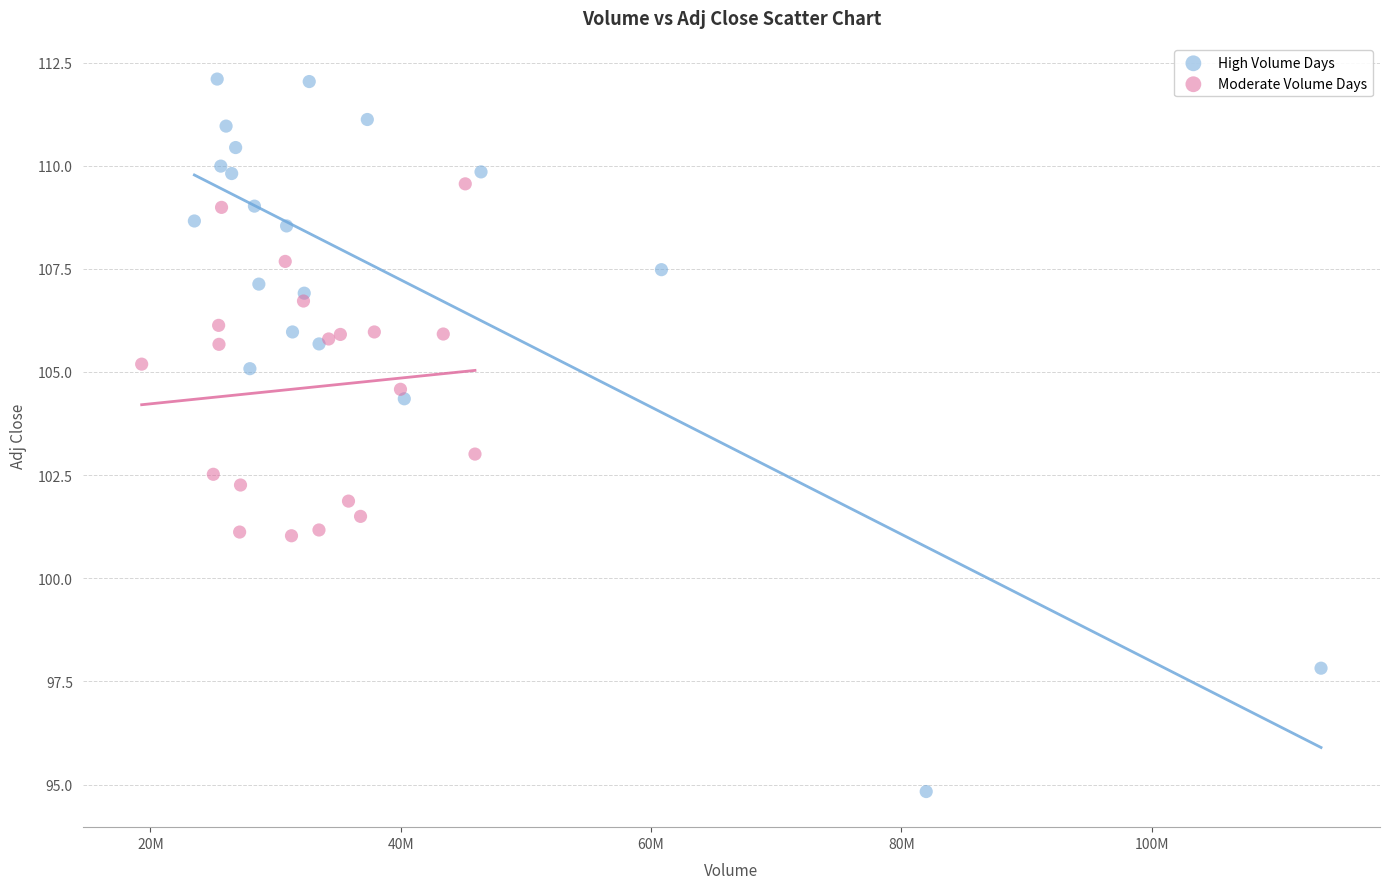

Which series has the largest Y range (max minus min)?

High Volume Days